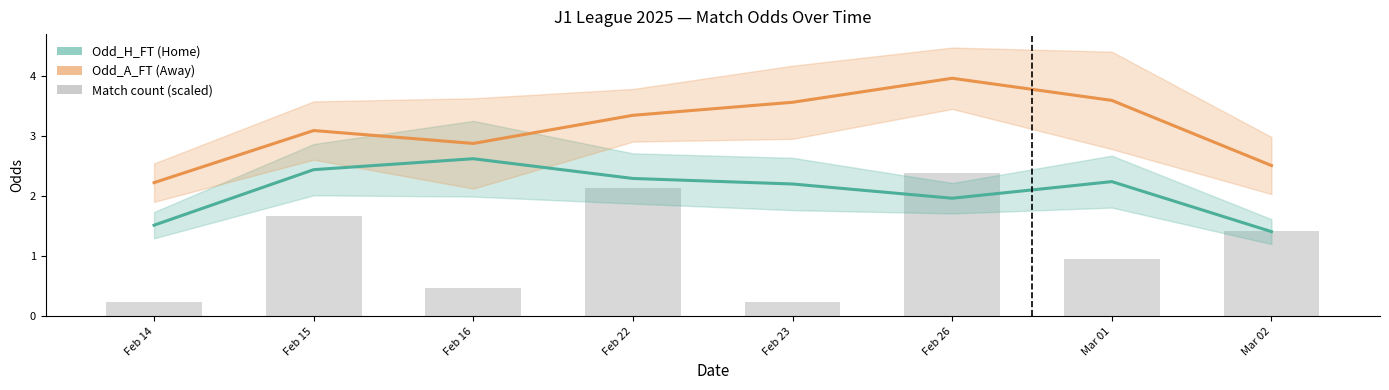

Which has a higher value, Feb 16 or Feb 14?

Feb 16